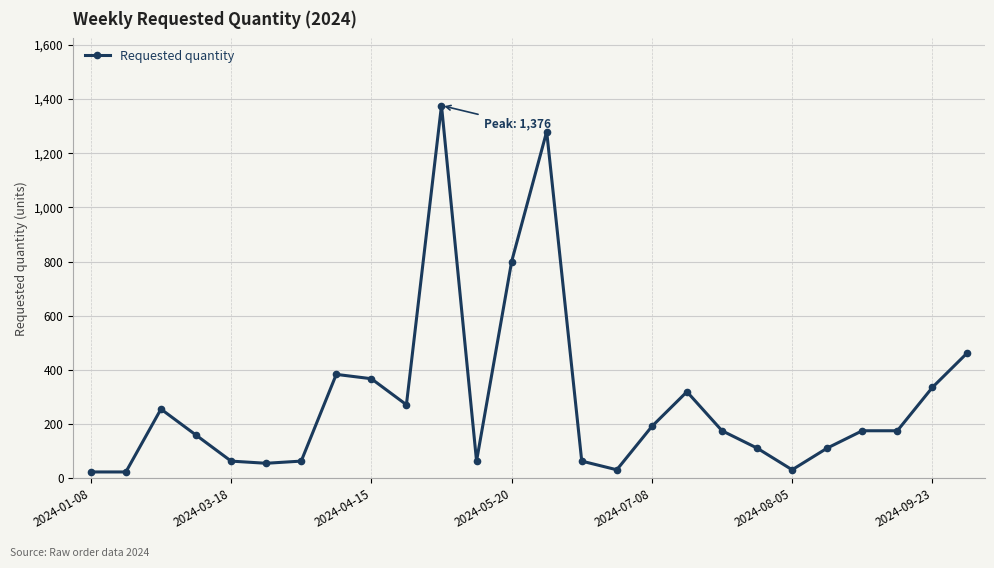

Count the number of data series in this chart.

1